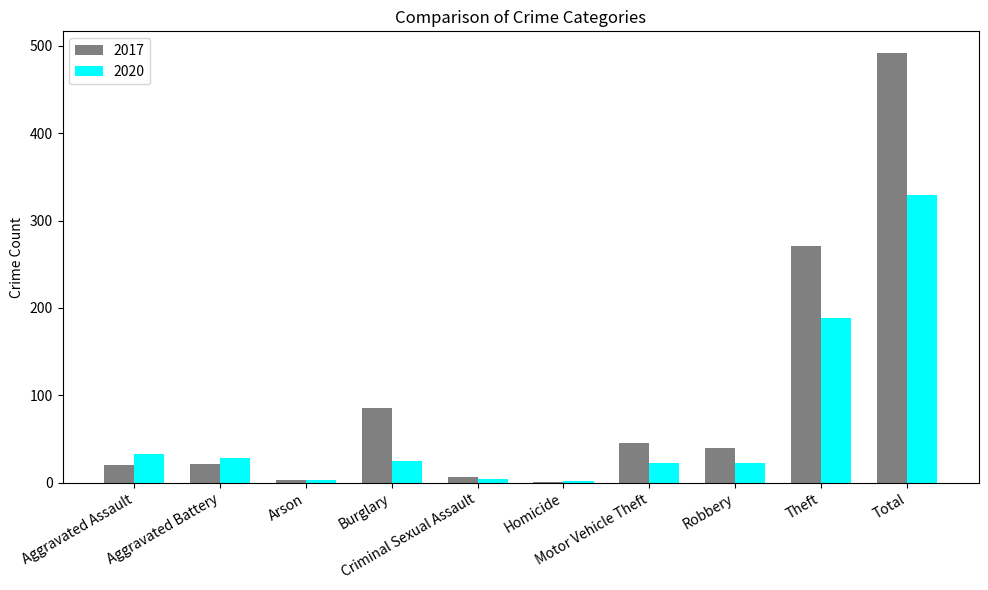

What is the difference between the 2017 values at Homicide and Criminal Sexual Assault?

5